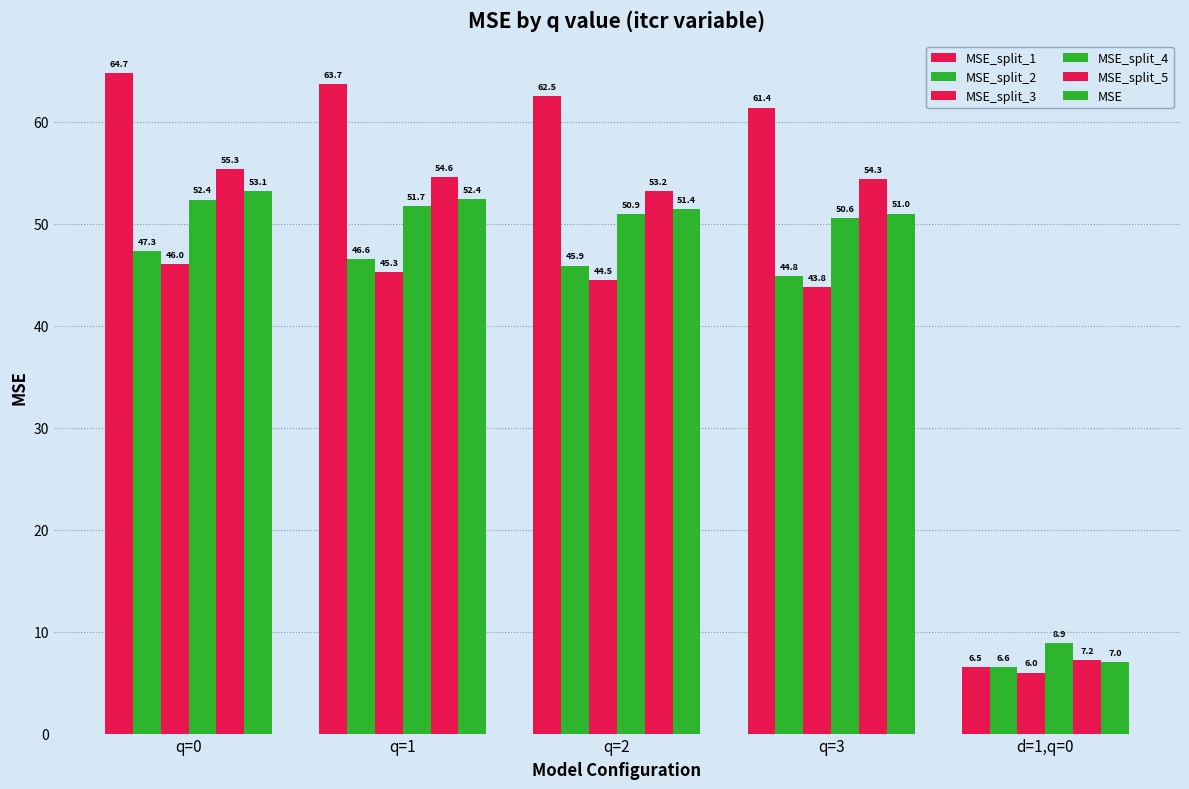

Reading left to right, extract all data points from this chart.

MSE_split_1: q=0=64.7	q=1=63.7	q=2=62.5	q=3=61.4	d=1,q=0=6.5
MSE_split_2: q=0=47.3	q=1=46.6	q=2=45.9	q=3=44.8	d=1,q=0=6.6
MSE_split_3: q=0=46.0	q=1=45.3	q=2=44.5	q=3=43.8	d=1,q=0=6.0
MSE_split_4: q=0=52.4	q=1=51.7	q=2=50.9	q=3=50.6	d=1,q=0=8.9
MSE_split_5: q=0=55.3	q=1=54.6	q=2=53.2	q=3=54.3	d=1,q=0=7.2
MSE: q=0=53.1	q=1=52.4	q=2=51.4	q=3=51.0	d=1,q=0=7.0